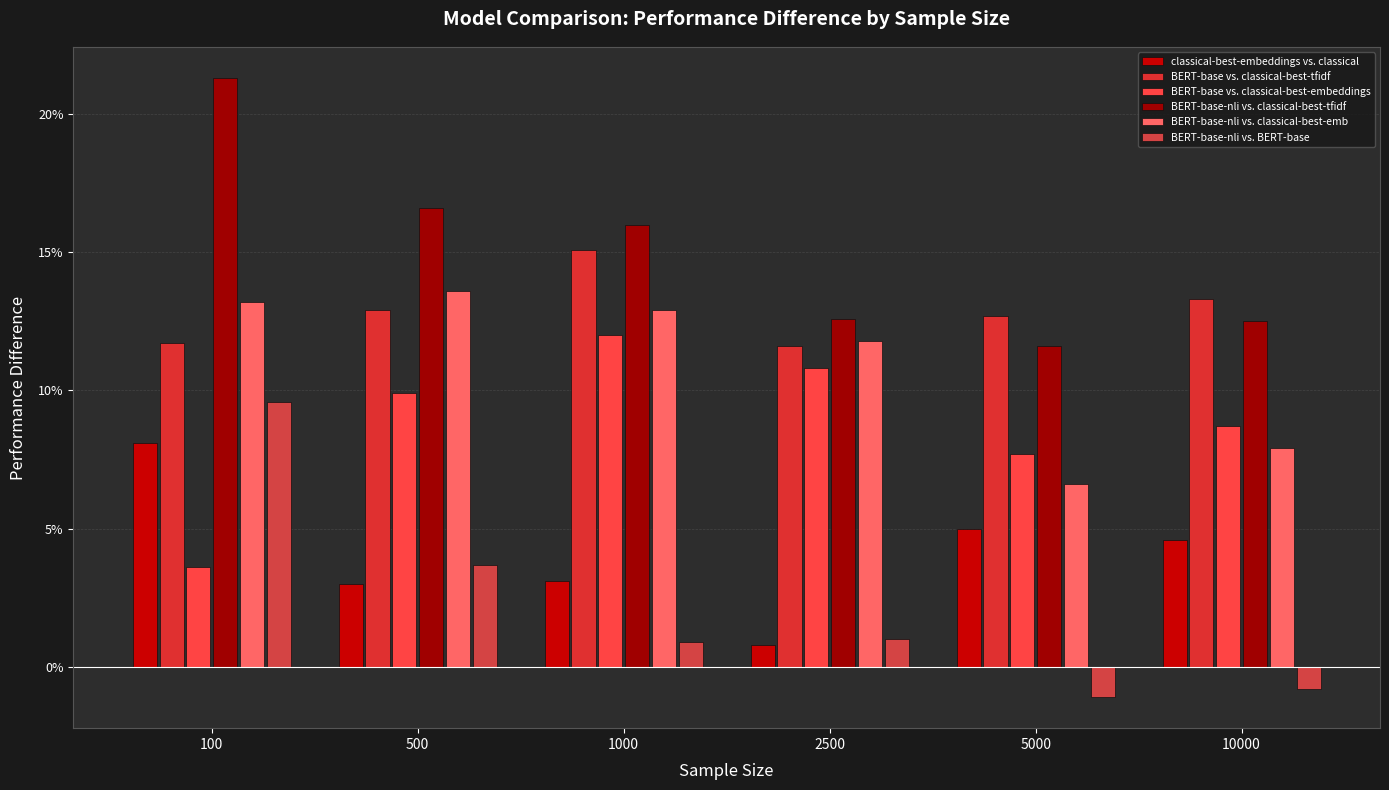

Rank the series at 5000 from highest to lowest value.

BERT-base vs. classical-best-tfidf, BERT-base-nli vs. classical-best-tfidf, BERT-base vs. classical-best-embeddings, BERT-base-nli vs. classical-best-emb, classical-best-embeddings vs. classical, BERT-base-nli vs. BERT-base